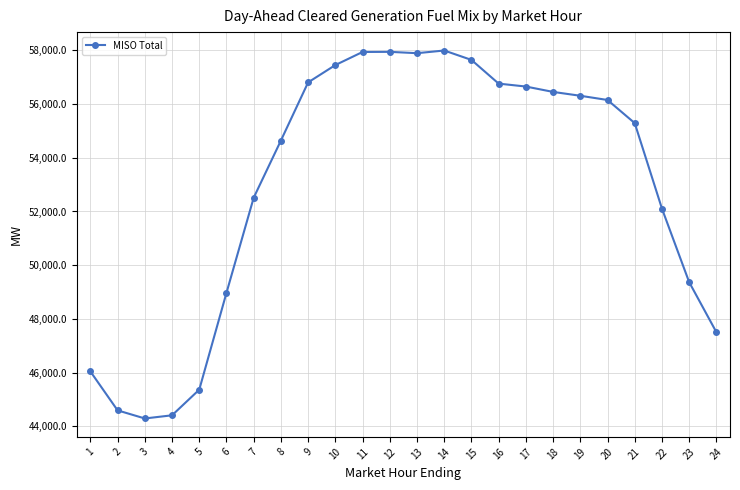

True or false: there are more than 0 points higher than both neighbors.

True